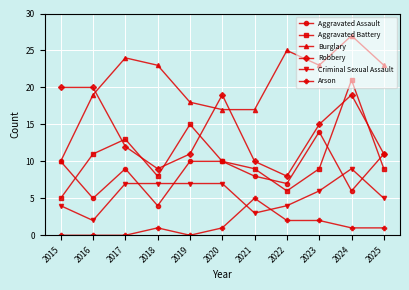

Reading left to right, what are all the values shown in this chart?

Aggravated Assault: 2015=10	2016=5	2017=9	2018=4	2019=10	2020=10	2021=8	2022=7	2023=14	2024=6	2025=11
Aggravated Battery: 2015=5	2016=11	2017=13	2018=8	2019=15	2020=10	2021=9	2022=6	2023=9	2024=21	2025=9
Burglary: 2015=10	2016=19	2017=24	2018=23	2019=18	2020=17	2021=17	2022=25	2023=23	2024=27	2025=23
Robbery: 2015=20	2016=20	2017=12	2018=9	2019=11	2020=19	2021=10	2022=8	2023=15	2024=19	2025=11
Criminal Sexual Assault: 2015=4	2016=2	2017=7	2018=7	2019=7	2020=7	2021=3	2022=4	2023=6	2024=9	2025=5
Arson: 2015=0	2016=0	2017=0	2018=1	2019=0	2020=1	2021=5	2022=2	2023=2	2024=1	2025=1